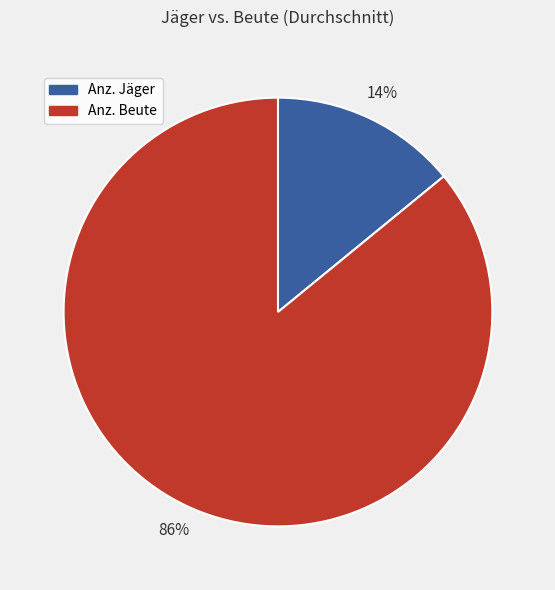

Is the sum of Anz. Beute and Anz. Jäger greater than half?

Yes